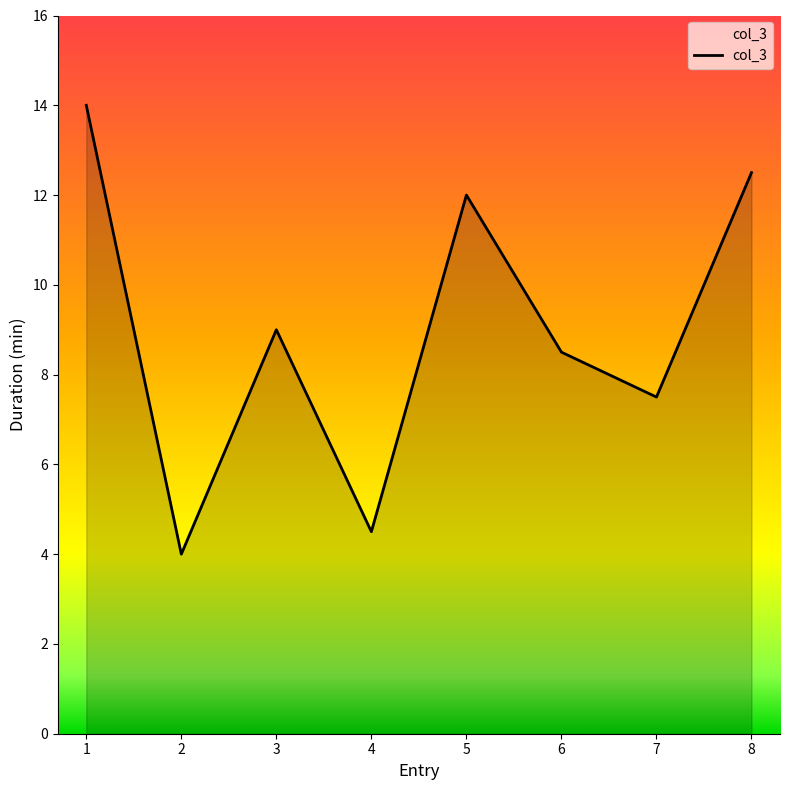

Count the number of categories in the chart.

8